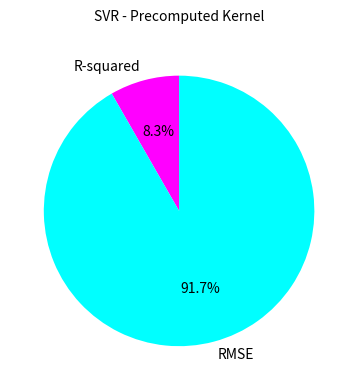

What is the smallest slice in the pie chart?

R-squared